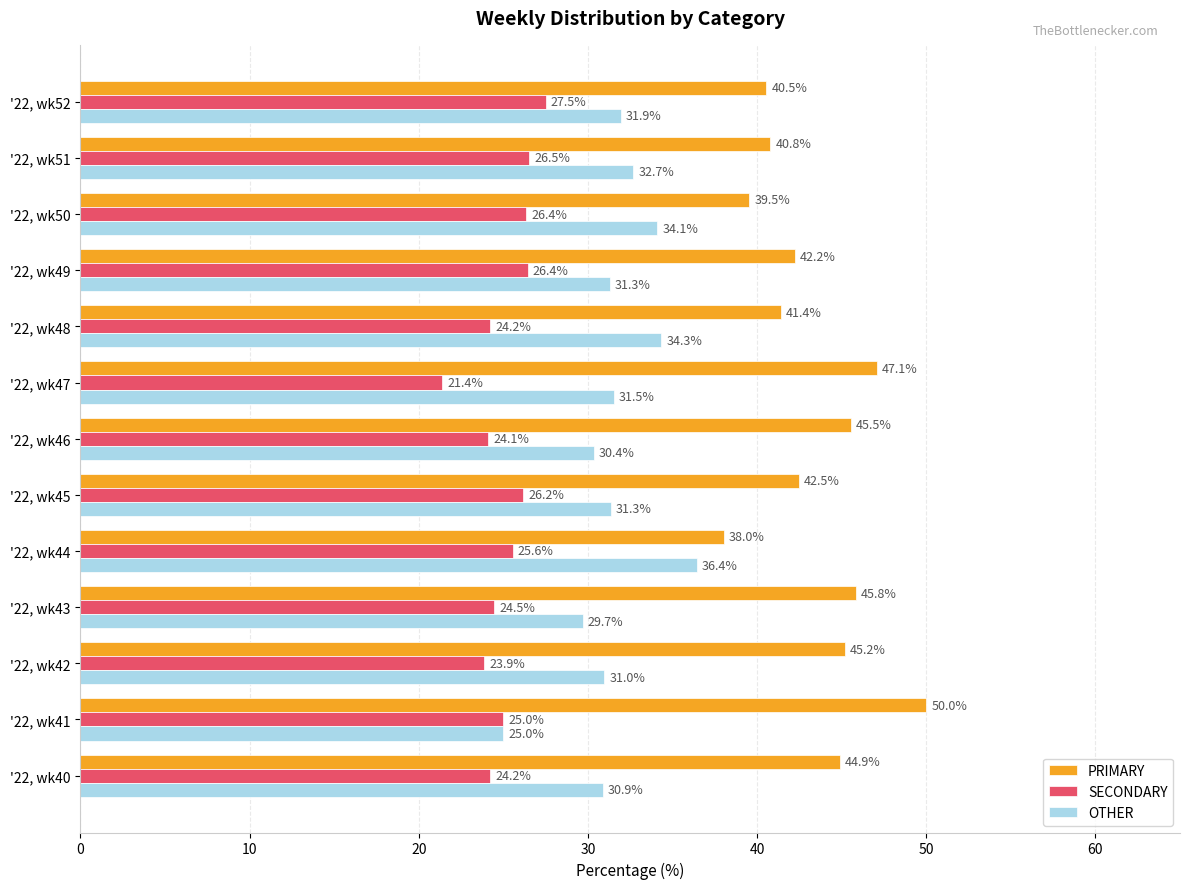

At which label does SECONDARY reach its minimum?

'22, wk47